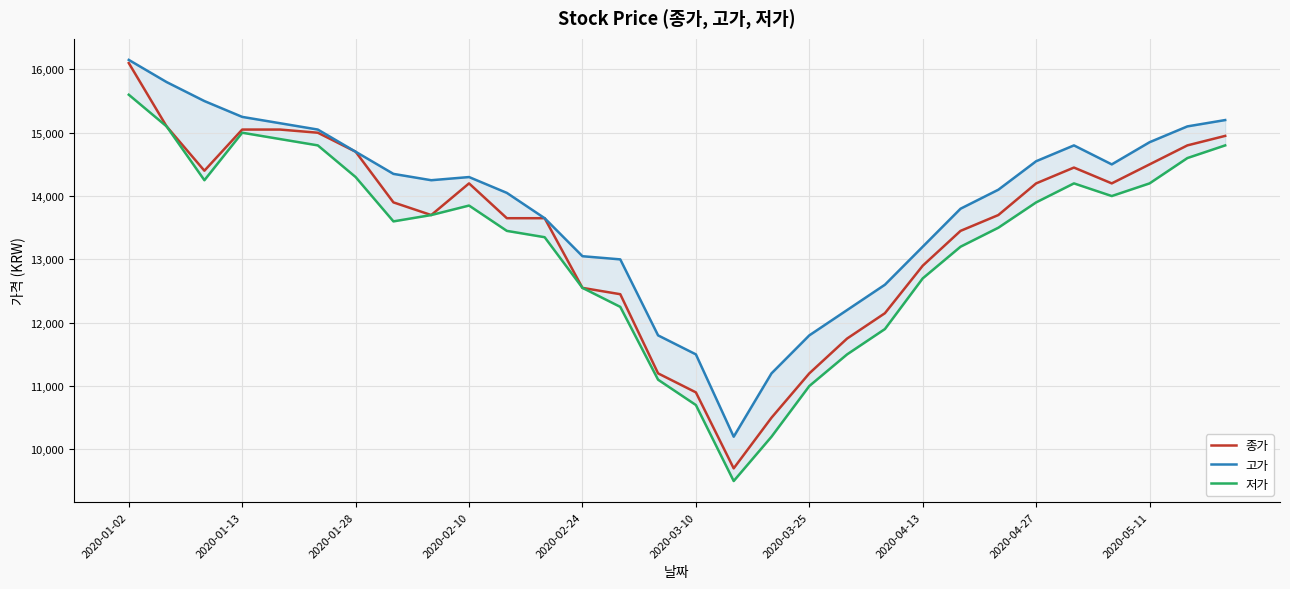

Is it true that 종가 equals 9700 at 16?

True